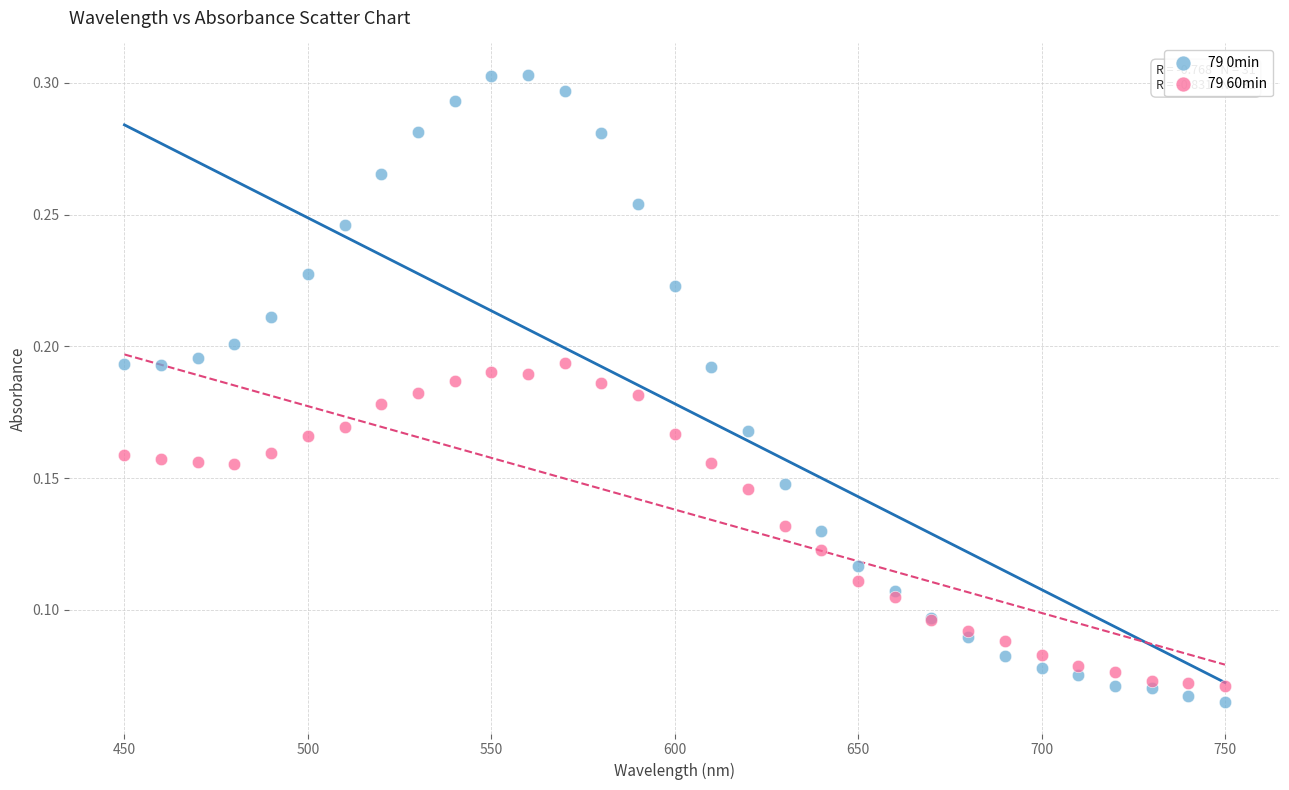

Which series contains the highest Y value?

79 0min